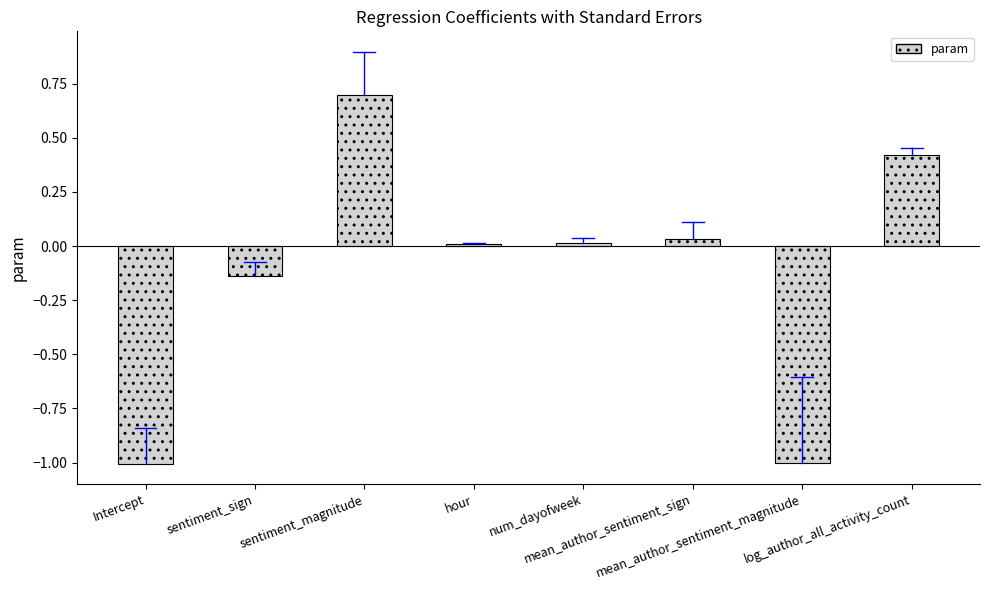

What is the label of the 6th bar from the left?

mean_author_sentiment_sign